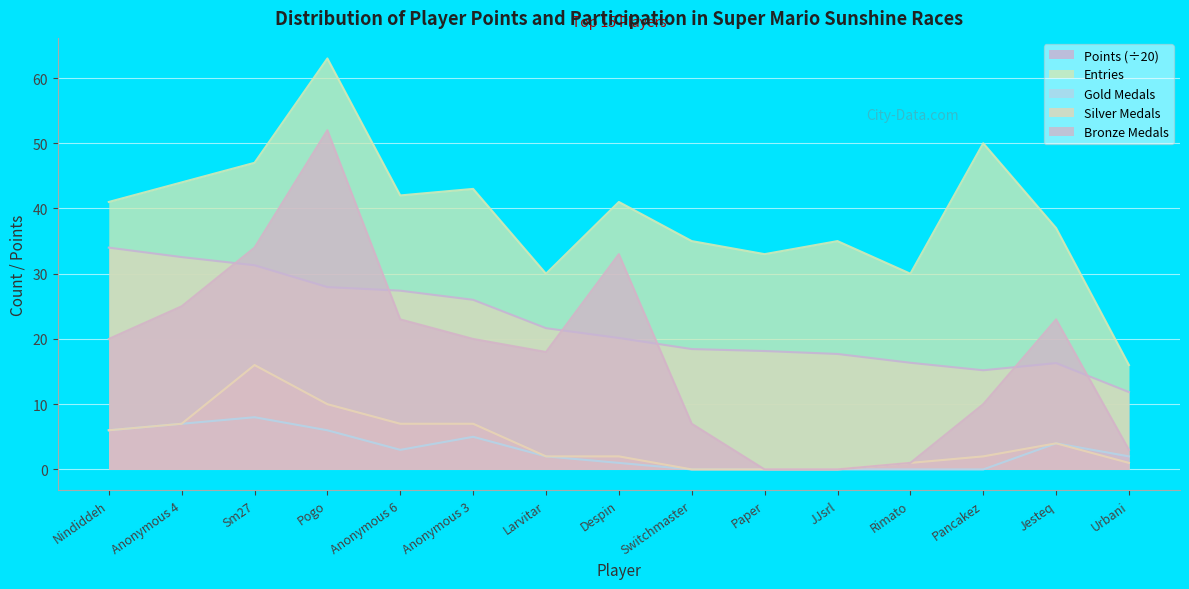

List the labels in order of Silver Medals value, smallest first.

Switchmaster, Paper, JJsrl, Rimato, Urbani, Larvitar, Despin, Pancakez, Jesteq, Nindiddeh, Anonymous 4, Anonymous 6, Anonymous 3, Pogo, Sm27